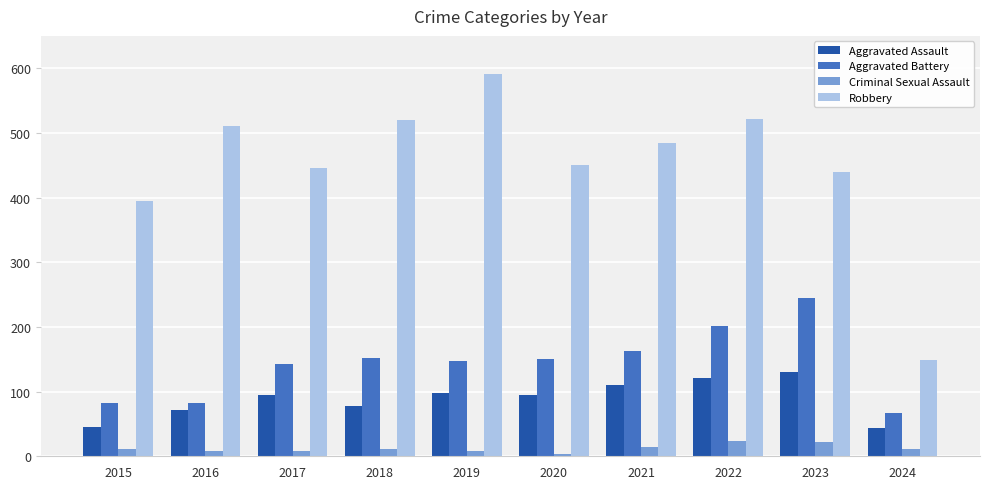

Are the bars grouped side by side (vs. stacked)?

Yes